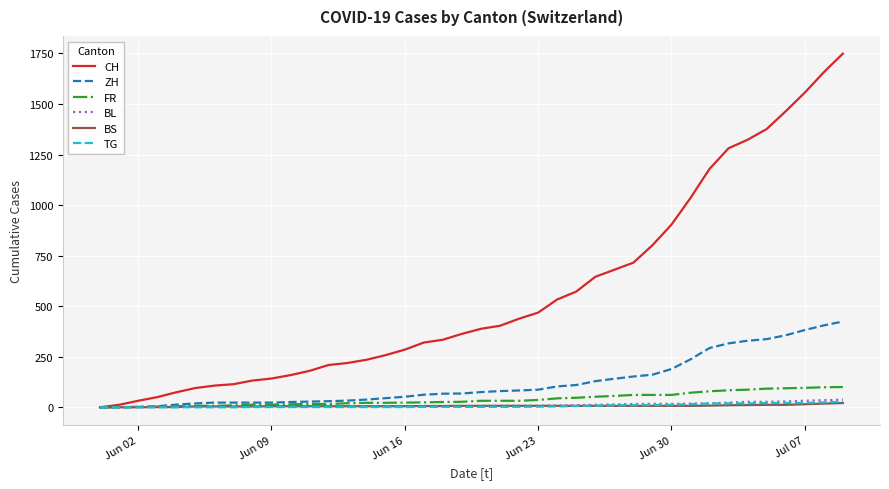

Which series has the widest spread of values?

CH